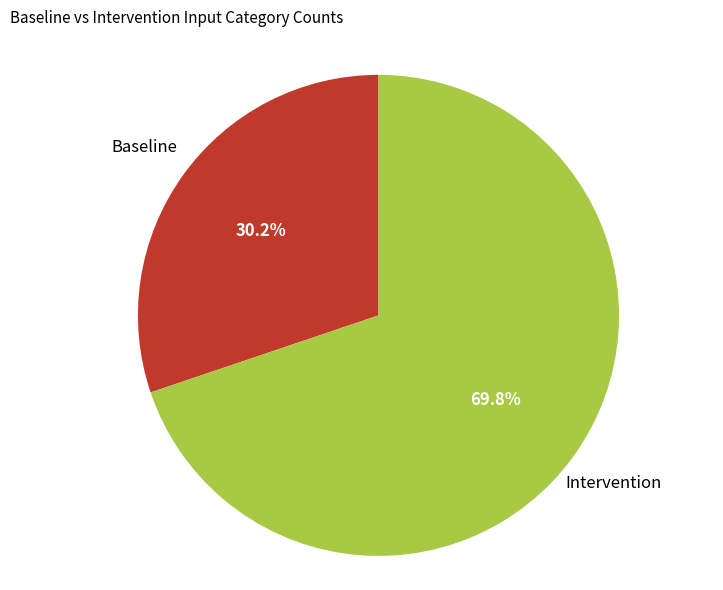

What percentage do Baseline and Intervention together represent?

100.0%